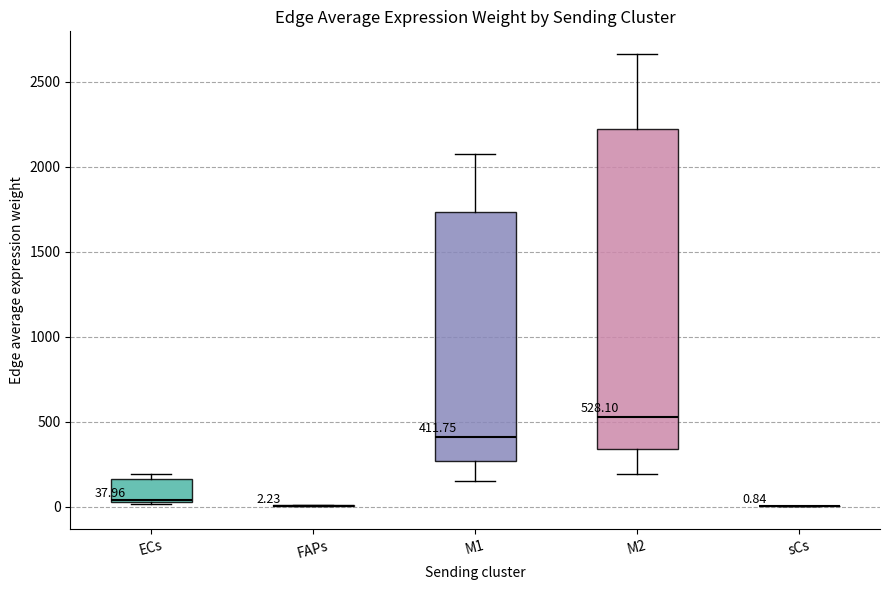

Comparing the boxes themselves (not the whiskers), which one is the tallest?

M2